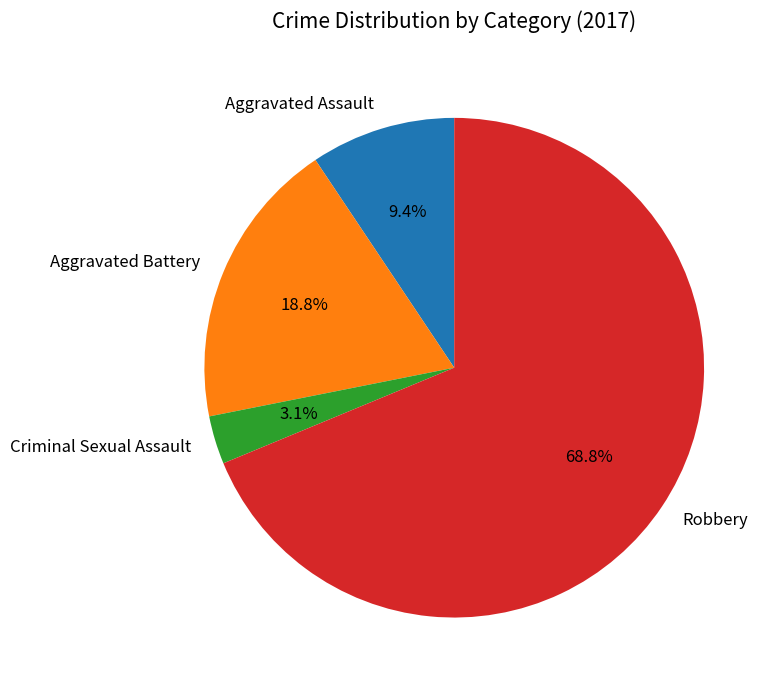

To the nearest percent, what is the difference between the Aggravated Battery and Aggravated Assault slice percentages?

9%